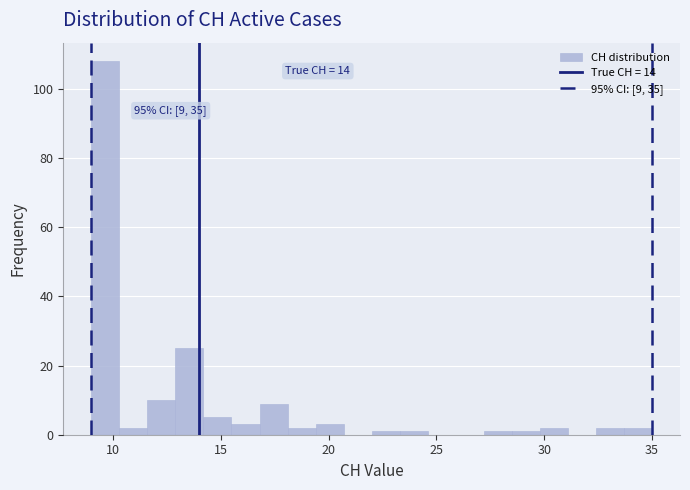

Around what value on the x-axis is the tallest bar? Give the approximate position of its centre, as read against the axis.

9.5